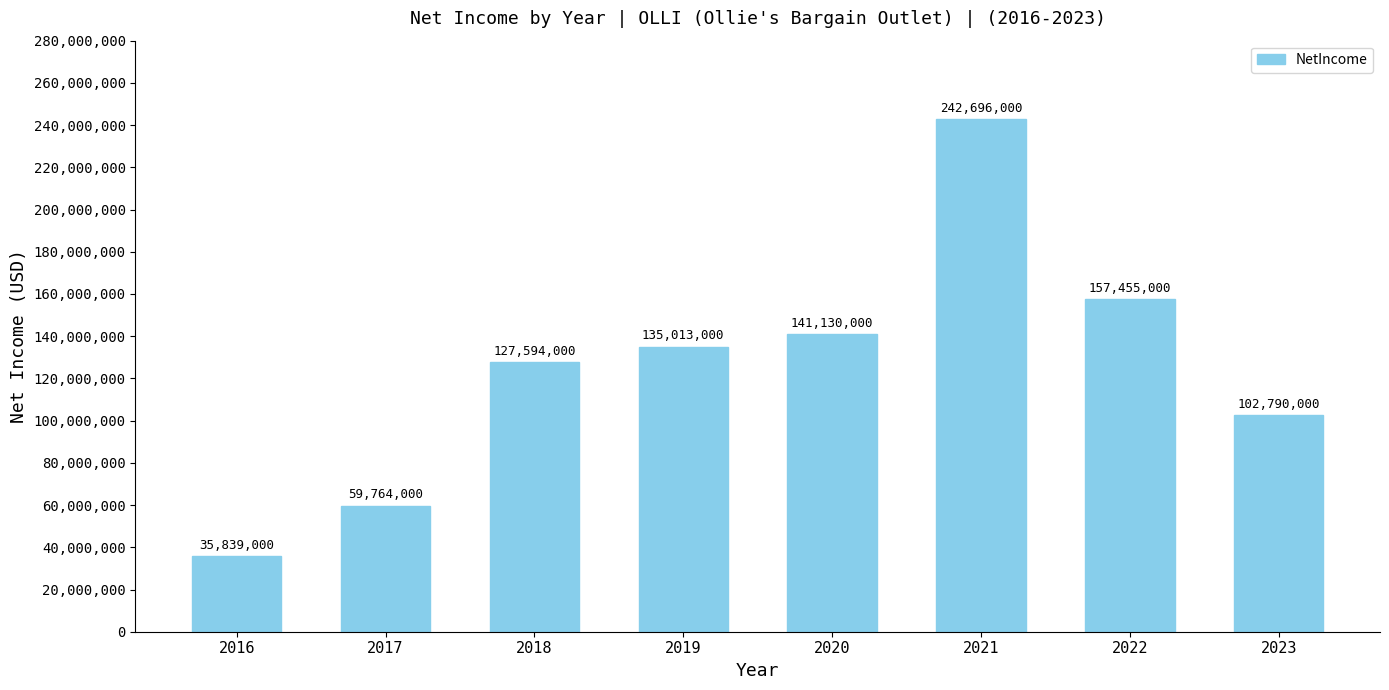

Between 2016 and 2018, which is larger?

2018